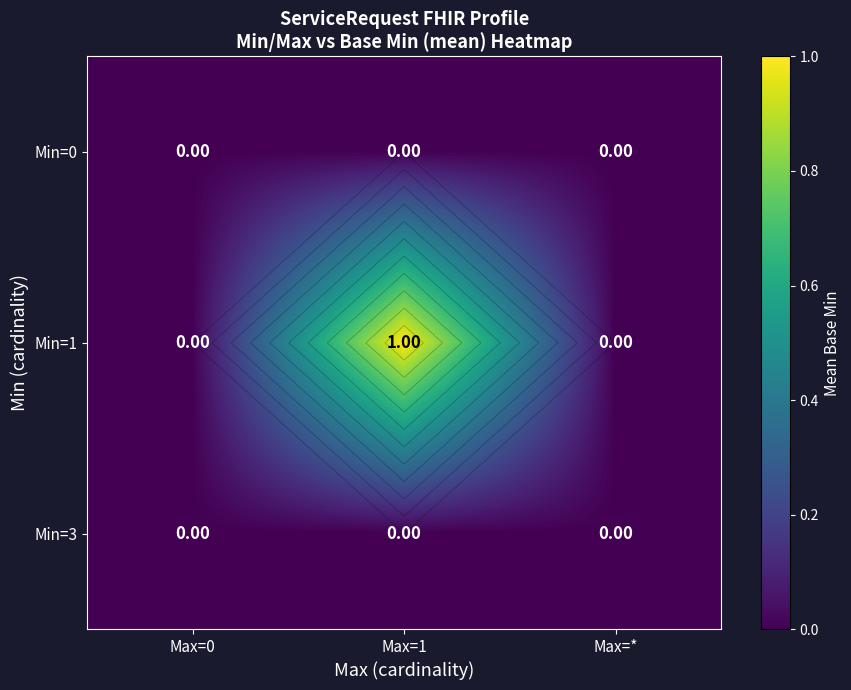

At which category is the sum across all series the highest?

Max=1